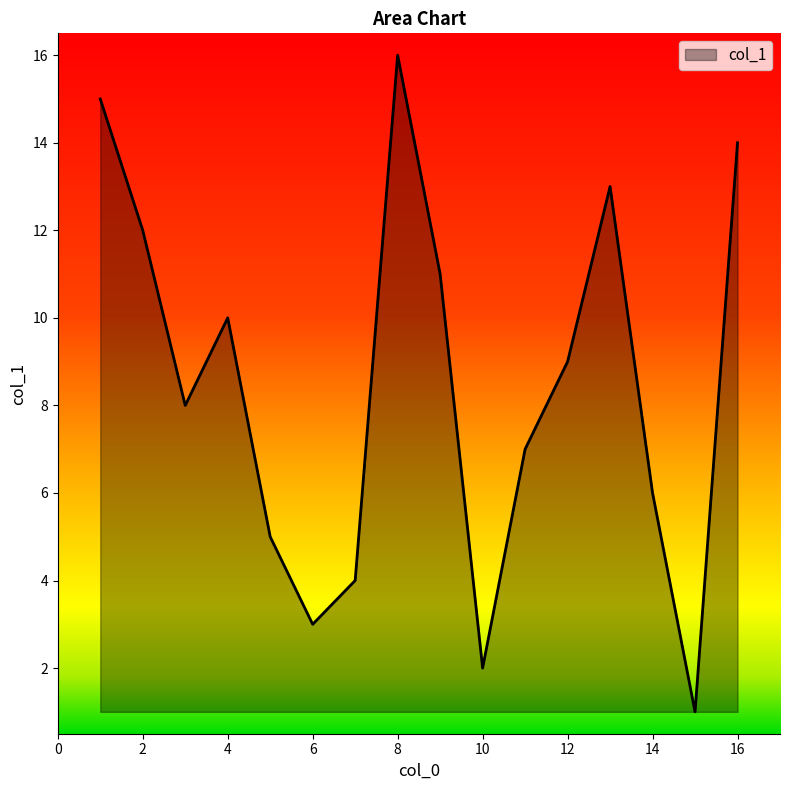

What is the maximum value shown in the chart?

16